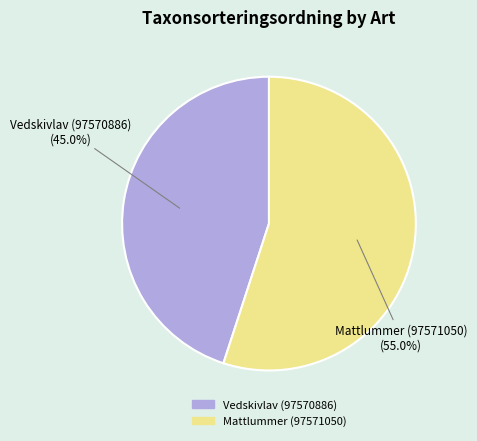

Which category accounts for the majority?

Mattlummer (97571050)